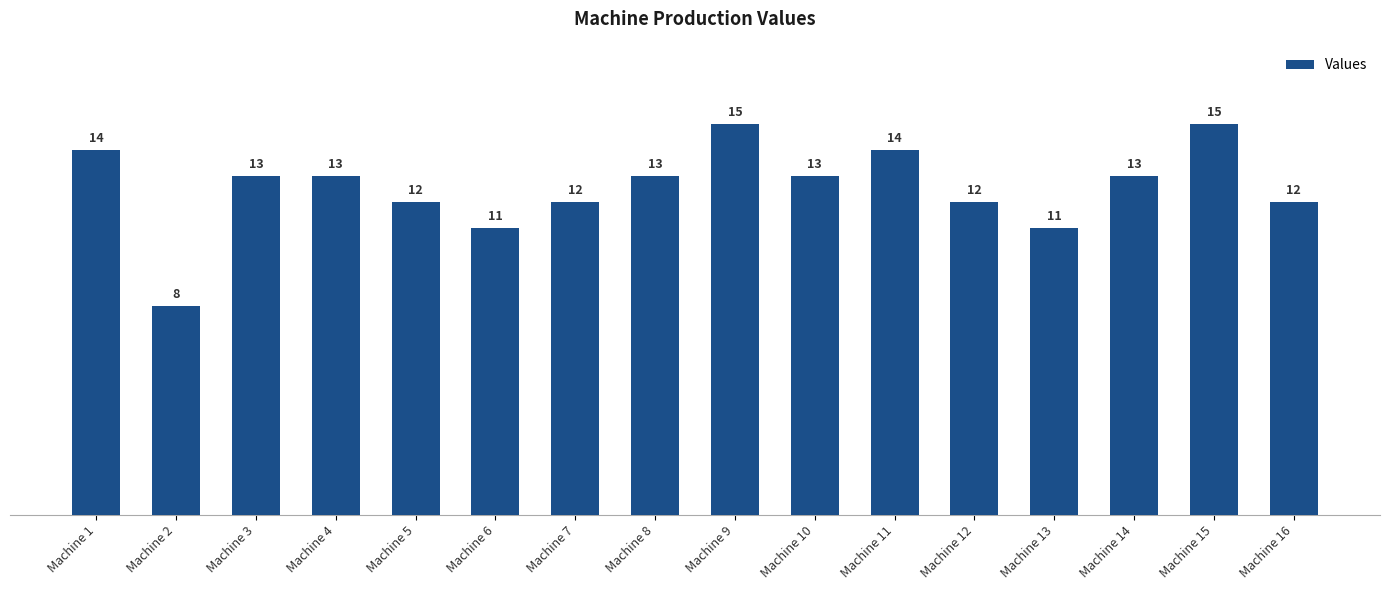

At which category does the chart reach its minimum across all series?

Machine 2